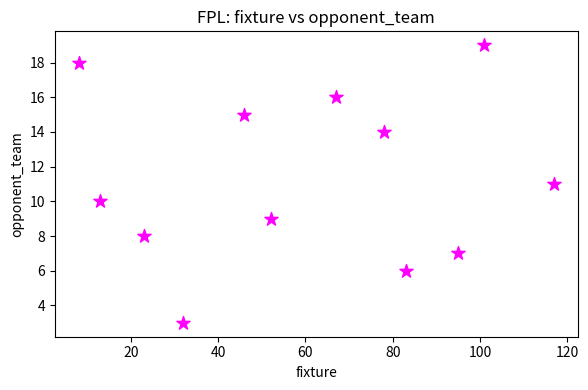

What is the range of X values (max minus min)?

109